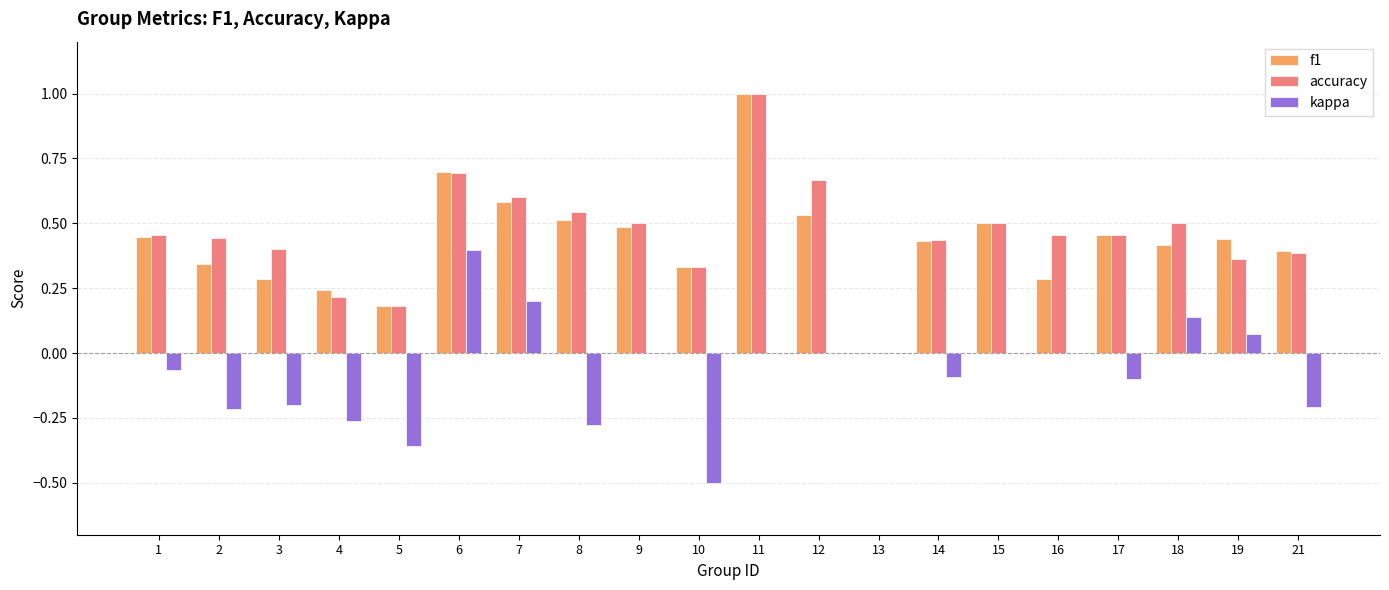

The f1 series shows 0.2 at 17. True or false?

False